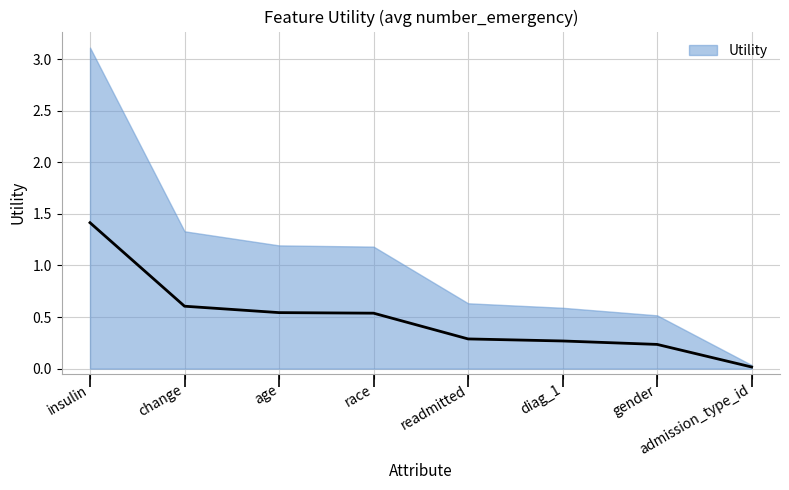

Which category has the lowest value across all series?

admission_type_id